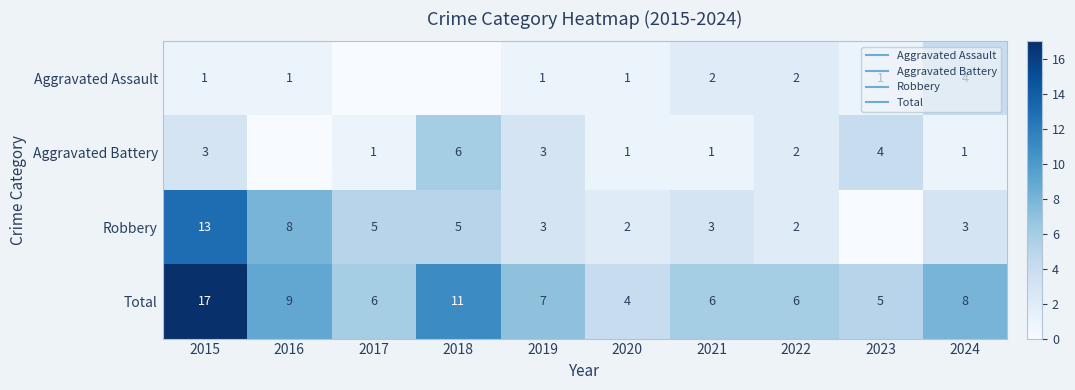

What is the spread (max minus min) of values at 2023?

5